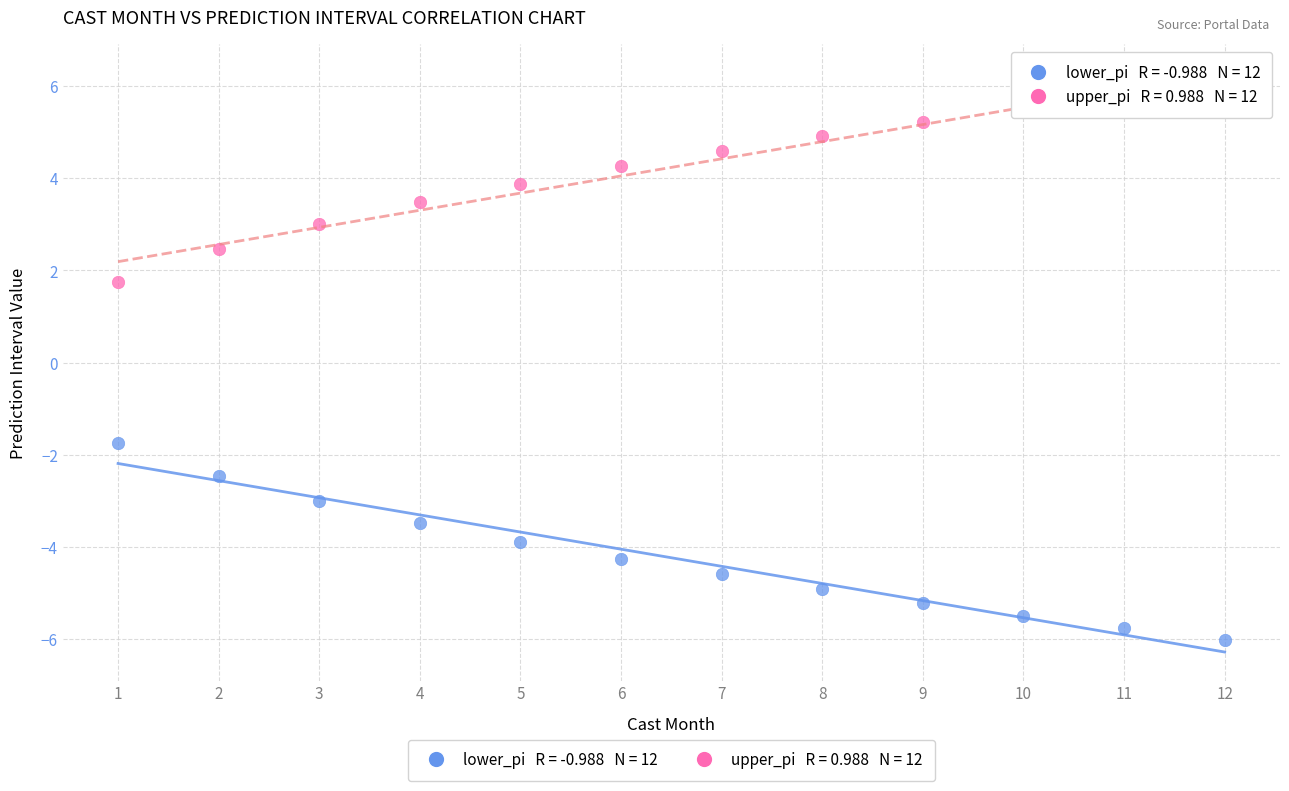

Across all data points, what is the range of Y values (max minus min)?

12.0